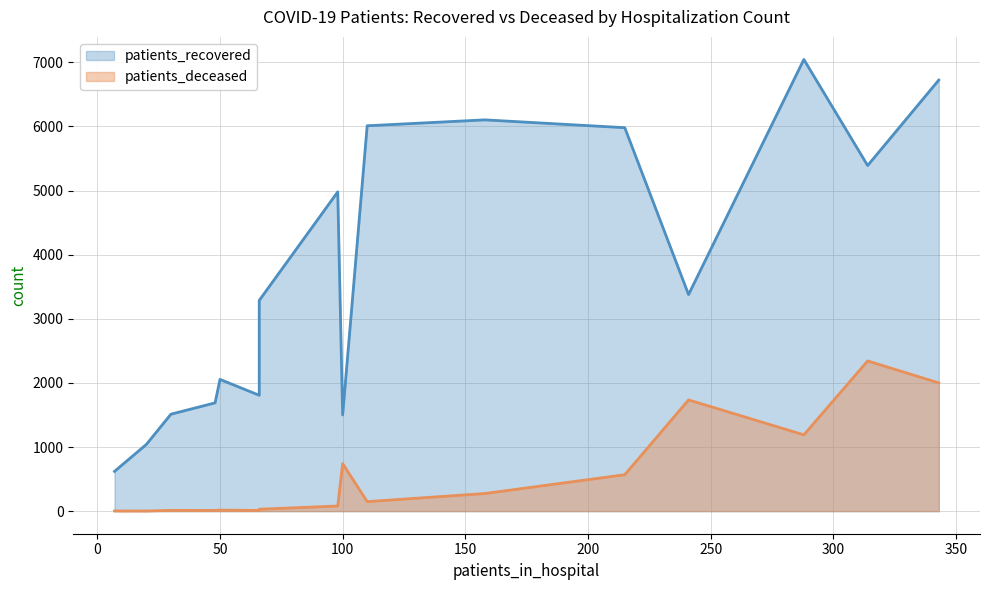

What is the minimum value for patients_recovered?

620